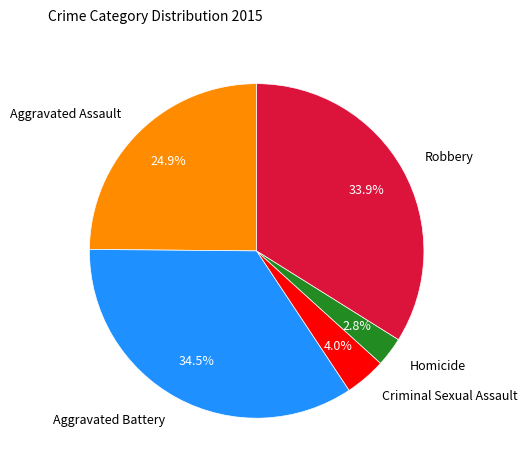

True or false: Robbery accounts for 34% of the total.

True